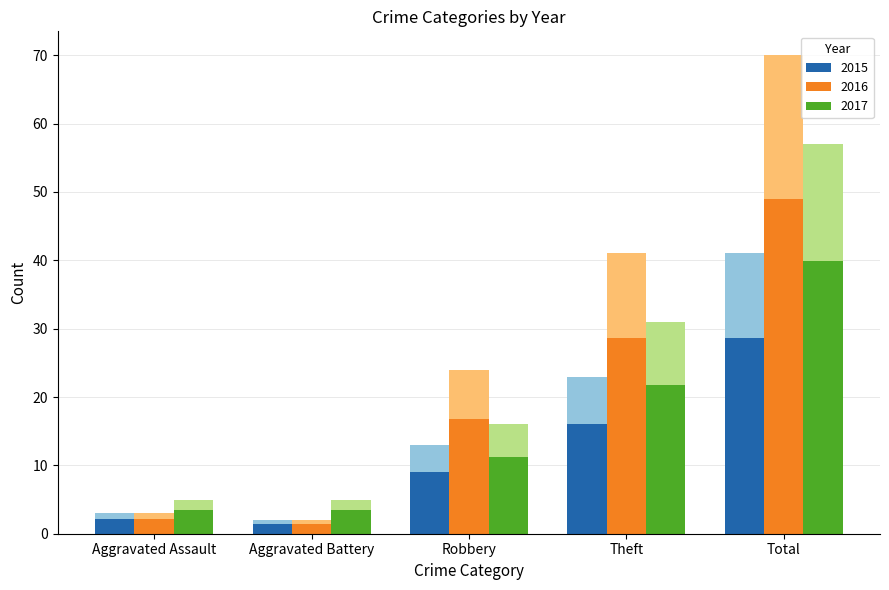

What is the average value of the 2017 series?

23